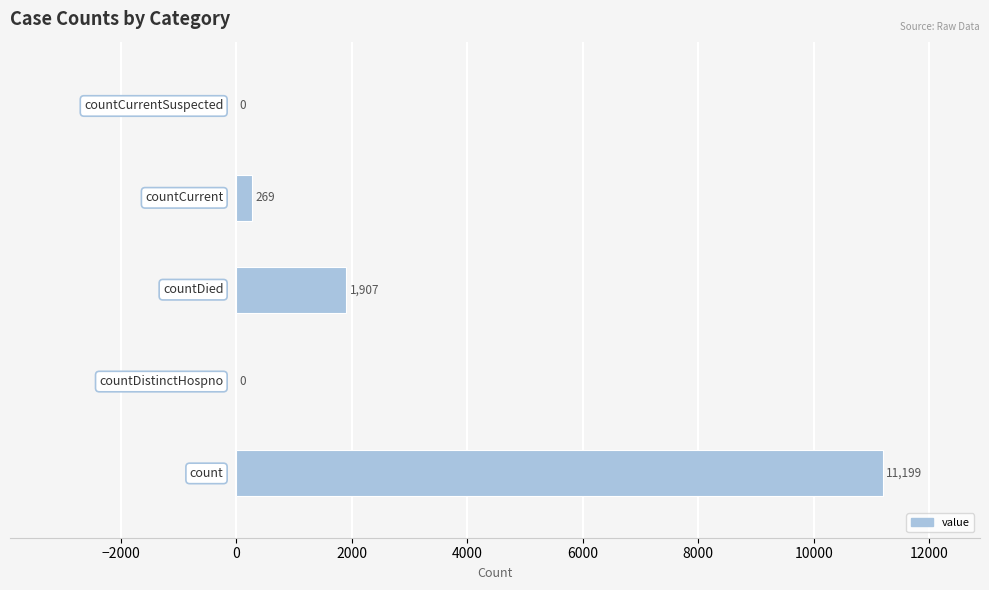

How many categories are shown in the chart?

5